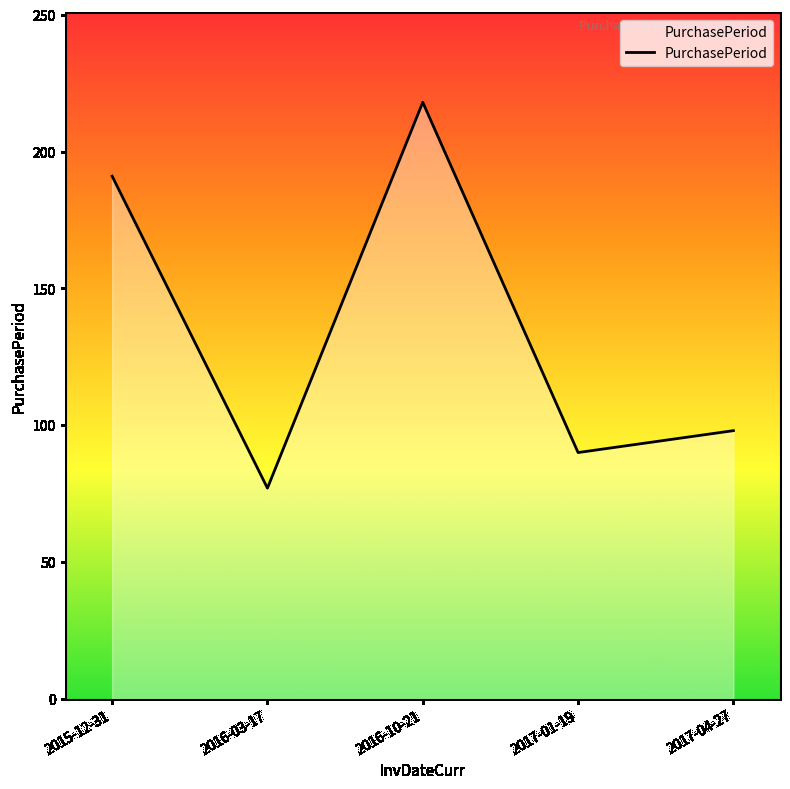

Reading right to left, what are all the values shown in this chart?

2017-04-27=98	2017-01-19=90	2016-10-21=218	2016-03-17=77	2015-12-31=191